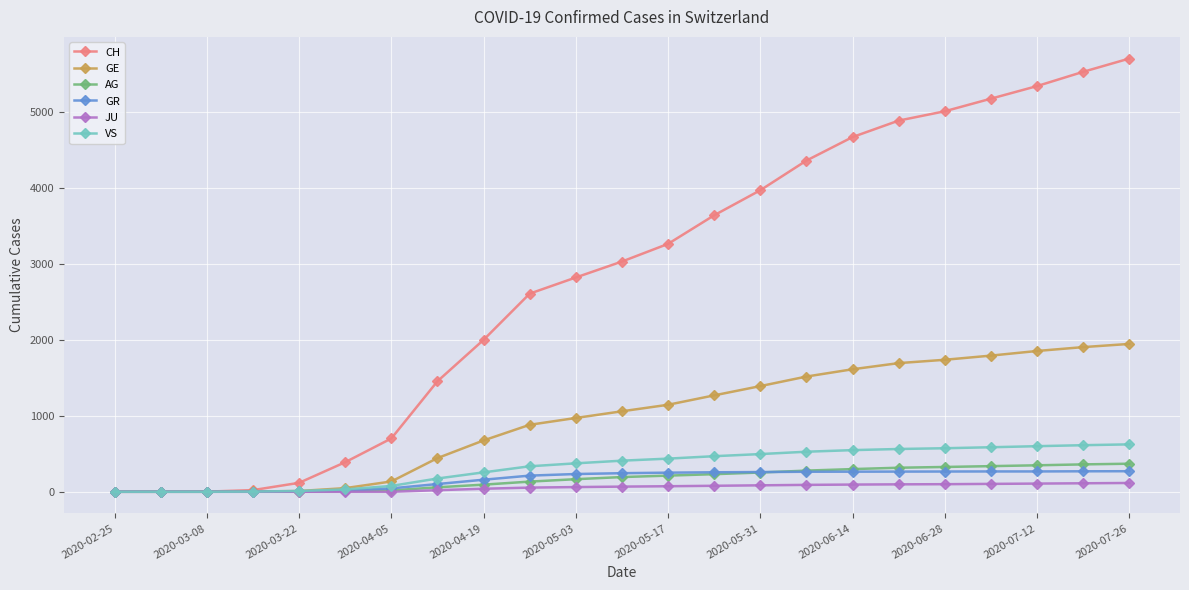

What is the highest value of the GE series?

1949